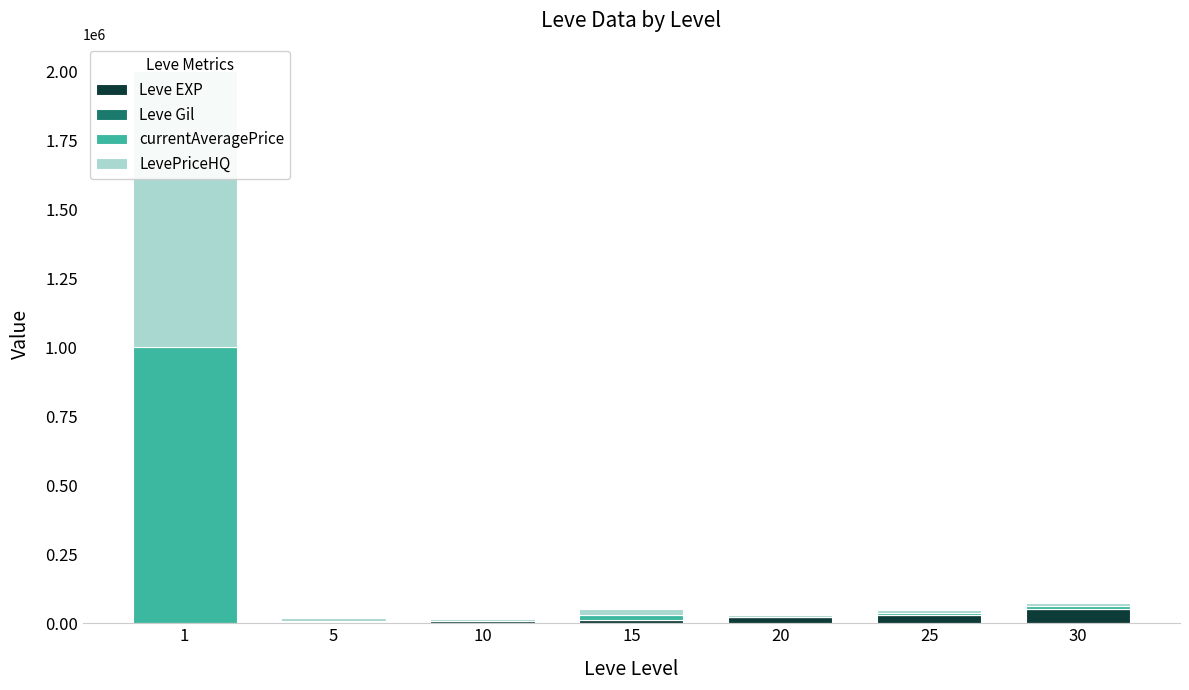

Between 1 and 5, which series saw the biggest shift?

currentAveragePrice